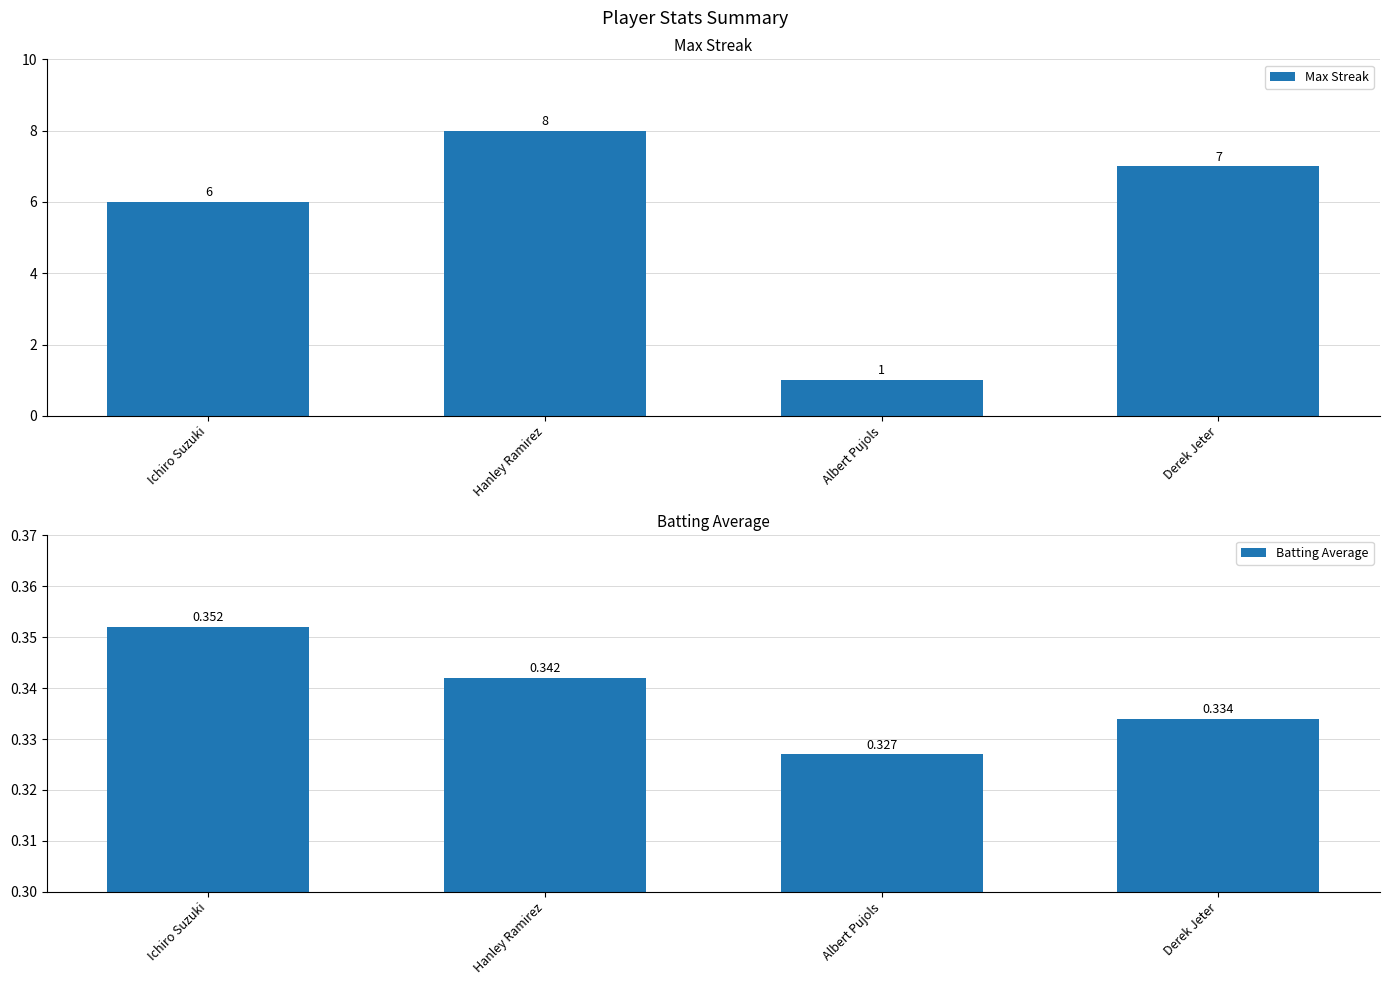

Which series has the widest spread of values?

Max Streak